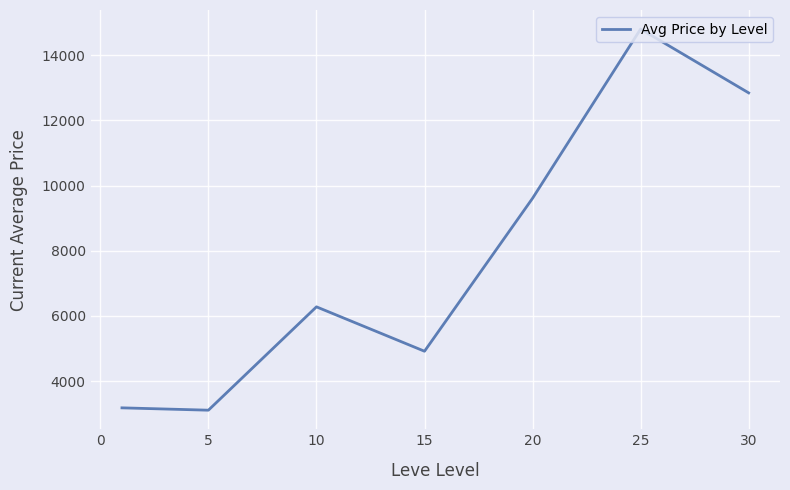

What is the difference between the maximum and second lowest values?

11622